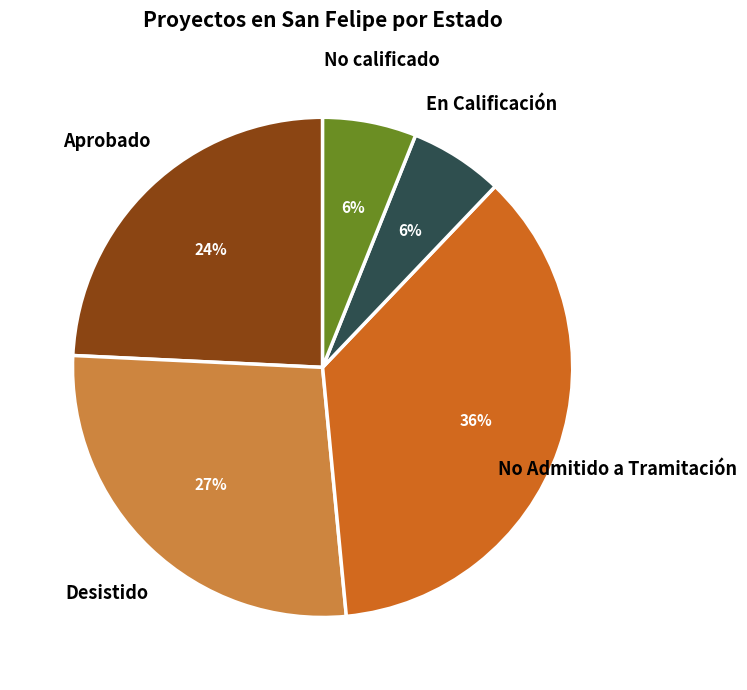

What is the ratio of the value at No Admitido a Tramitación to the value at No calificado?

6.0